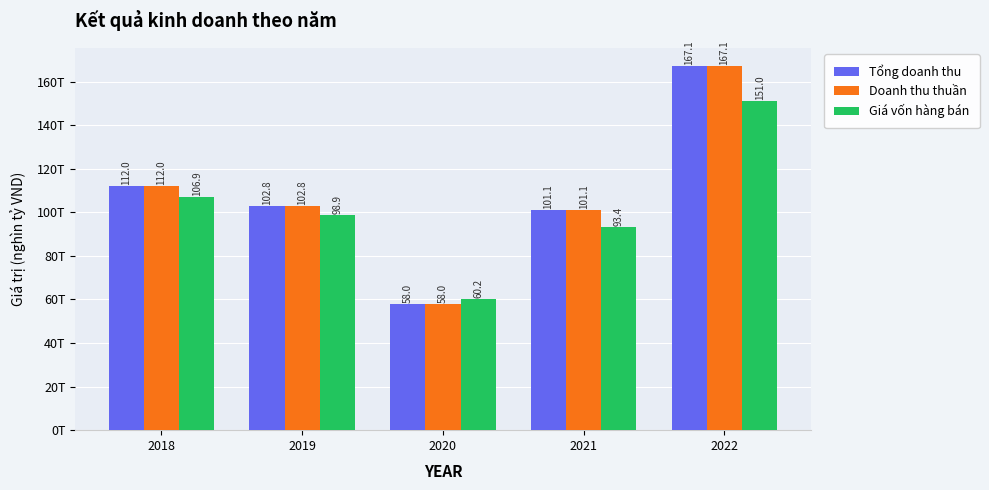

Does the chart contain stacked bars?

No